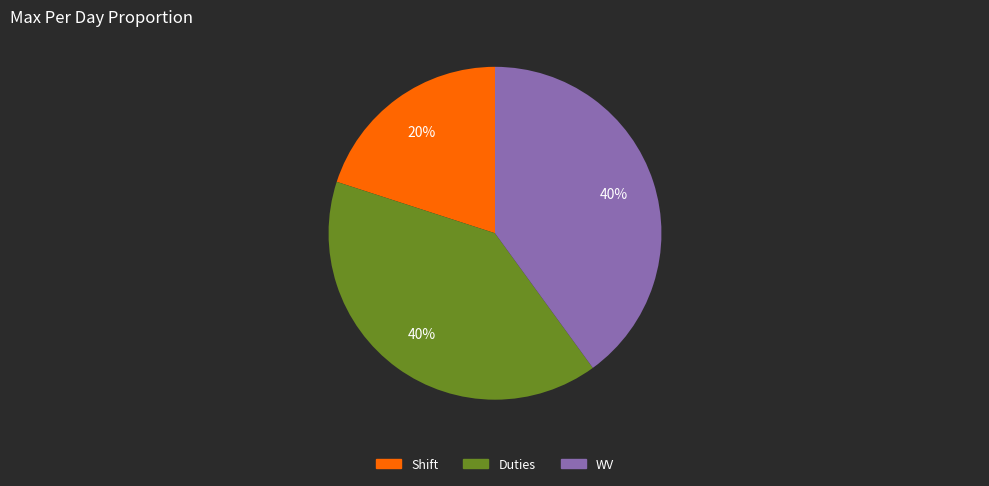

Does Duties represent more than half of the total?

No